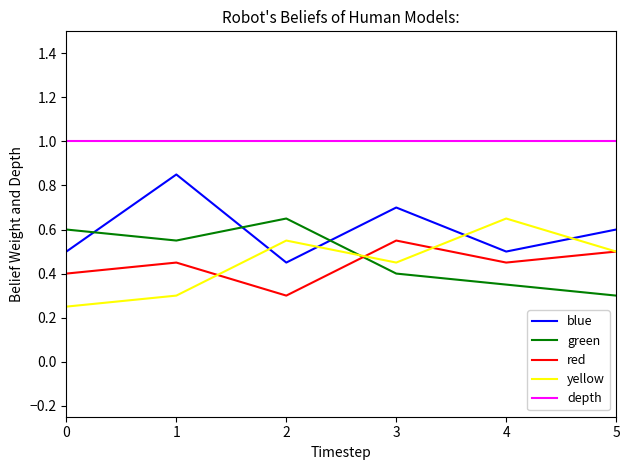

True or false: depth and red cross at least once.

False